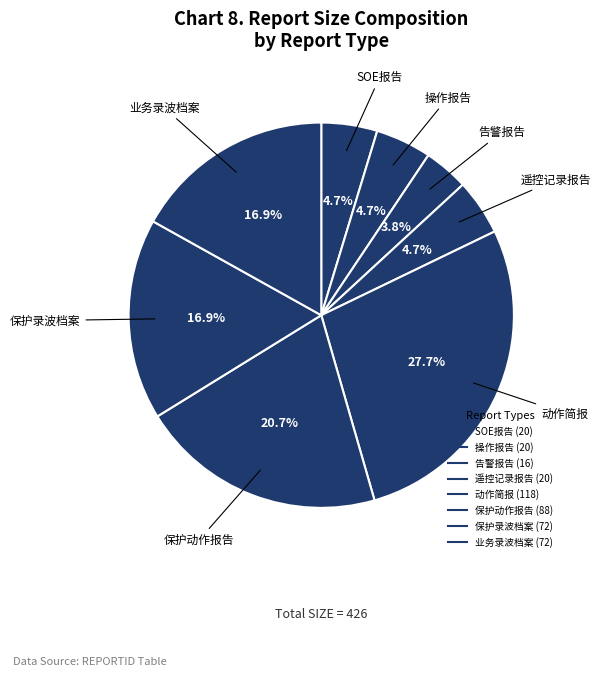

To the nearest percent, what portion does 保护录波档案 represent?

17%